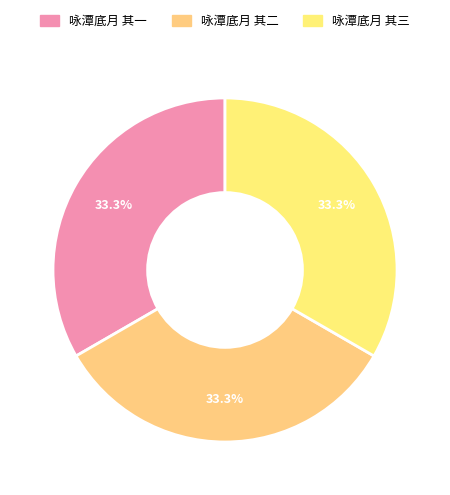

What portion of the pie excludes 咏潭底月 其三?

66.7%